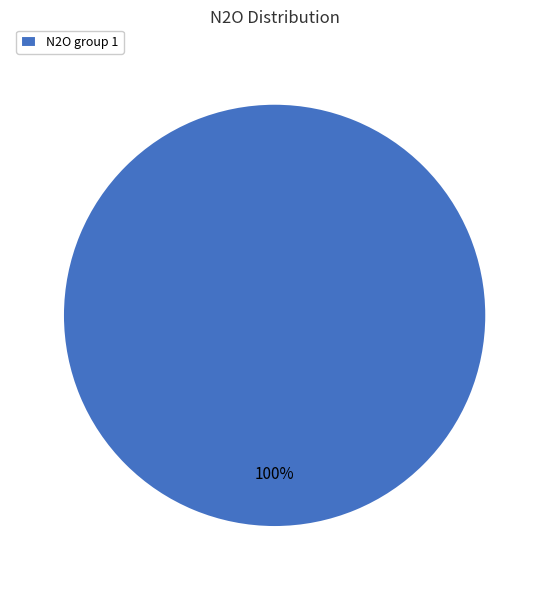

Count the number of slices in the pie.

1